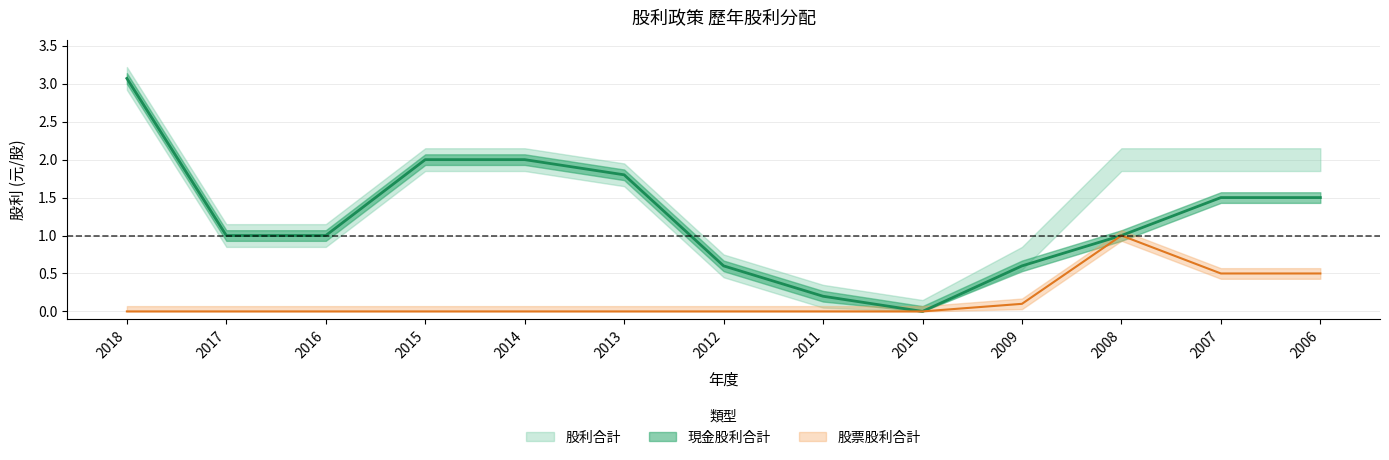

At which label does 現金股利合計 first exceed 1?

2018